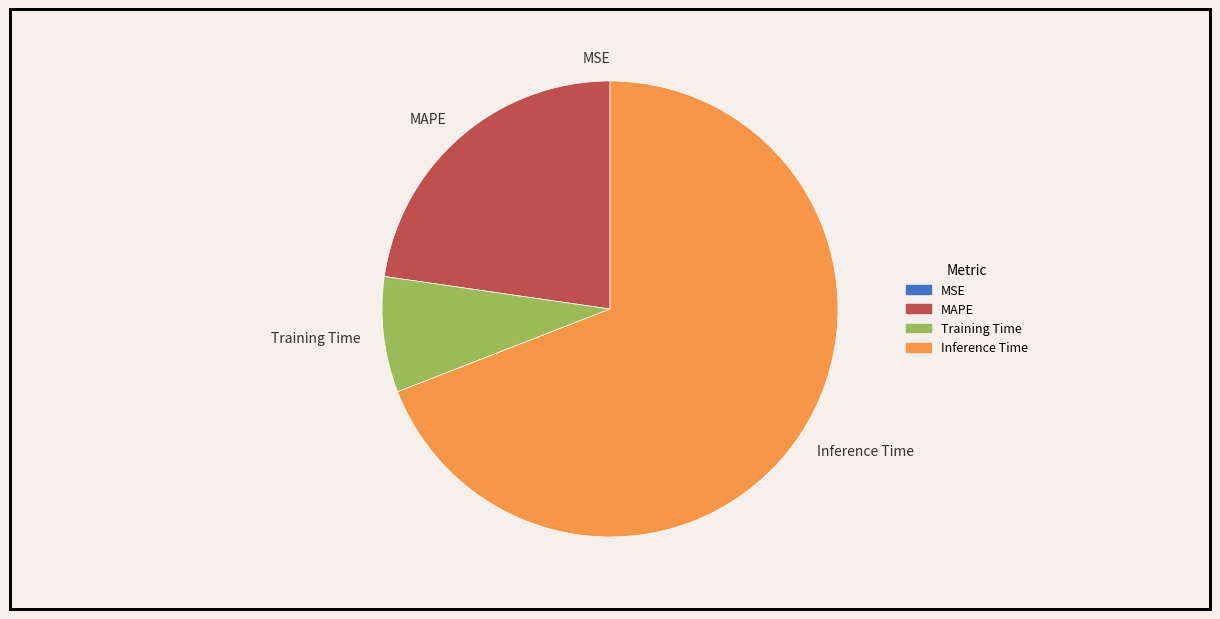

Is the sum of MAPE and Training Time greater than half?

No